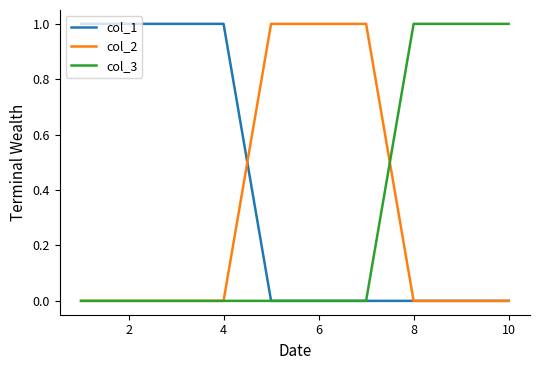

Which series has the largest total across all categories?

col_1